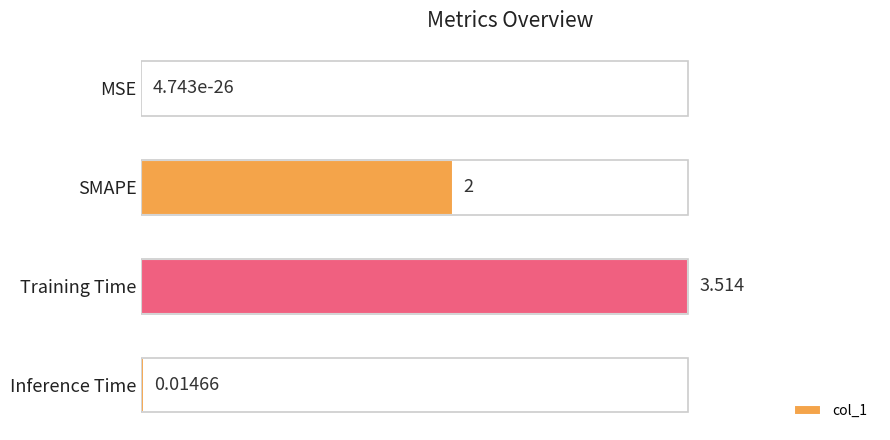

Between Training Time and Inference Time, which is larger?

Training Time